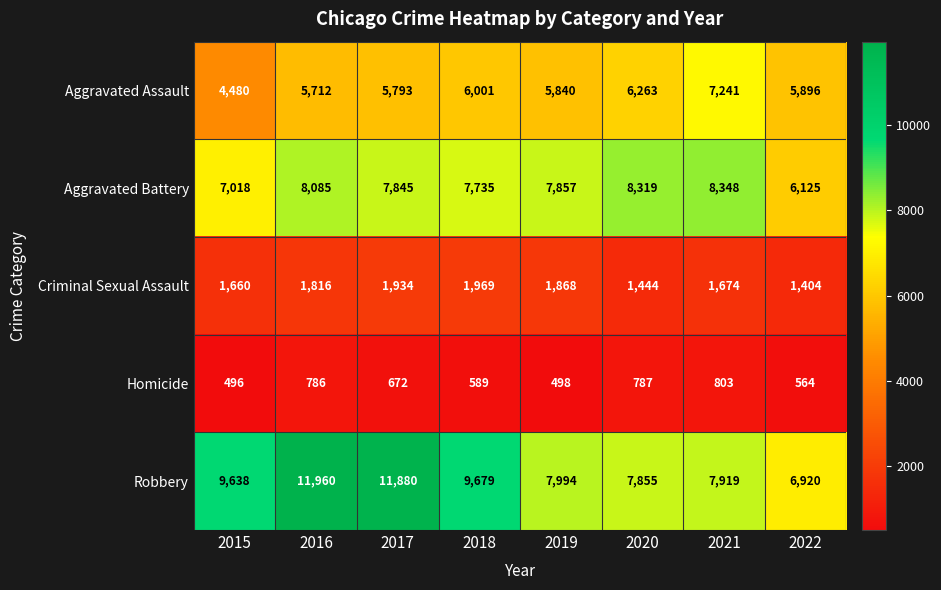

What is the maximum value for Aggravated Battery?

8348